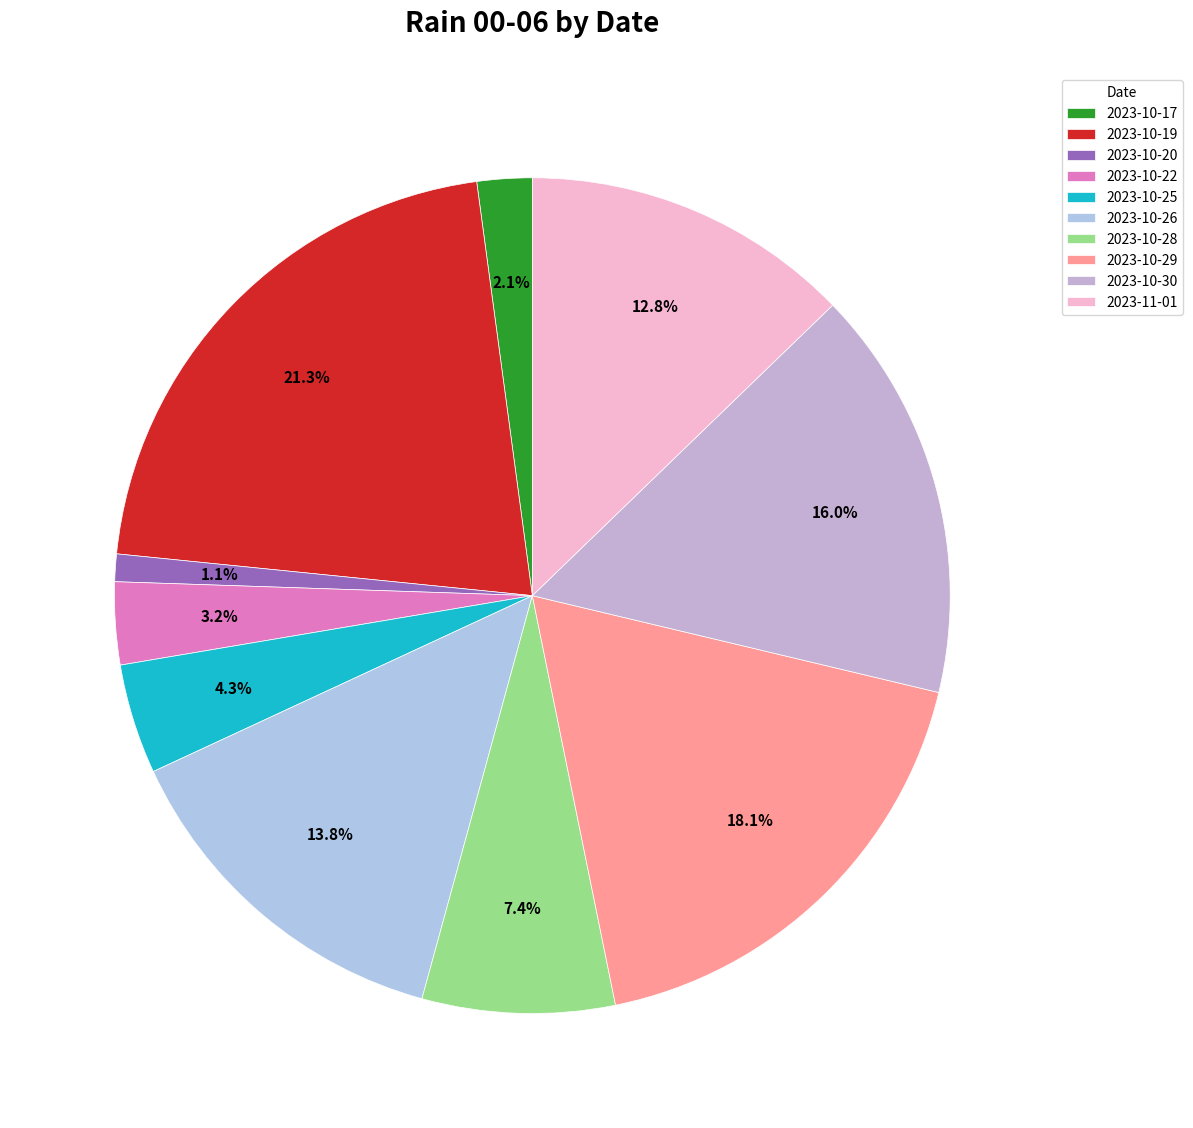

True or false: 2023-10-30 accounts for 16% of the total.

True